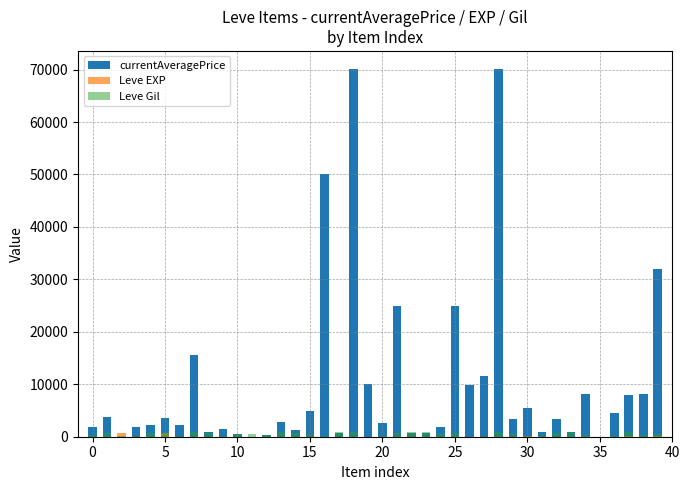

Which series has the widest spread of values?

currentAveragePrice